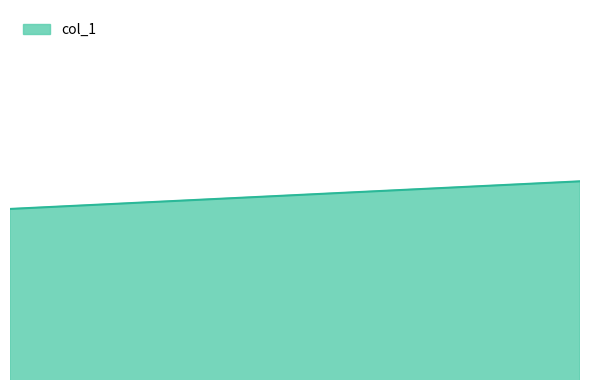

What is the value of the 19th point from the left?

24179